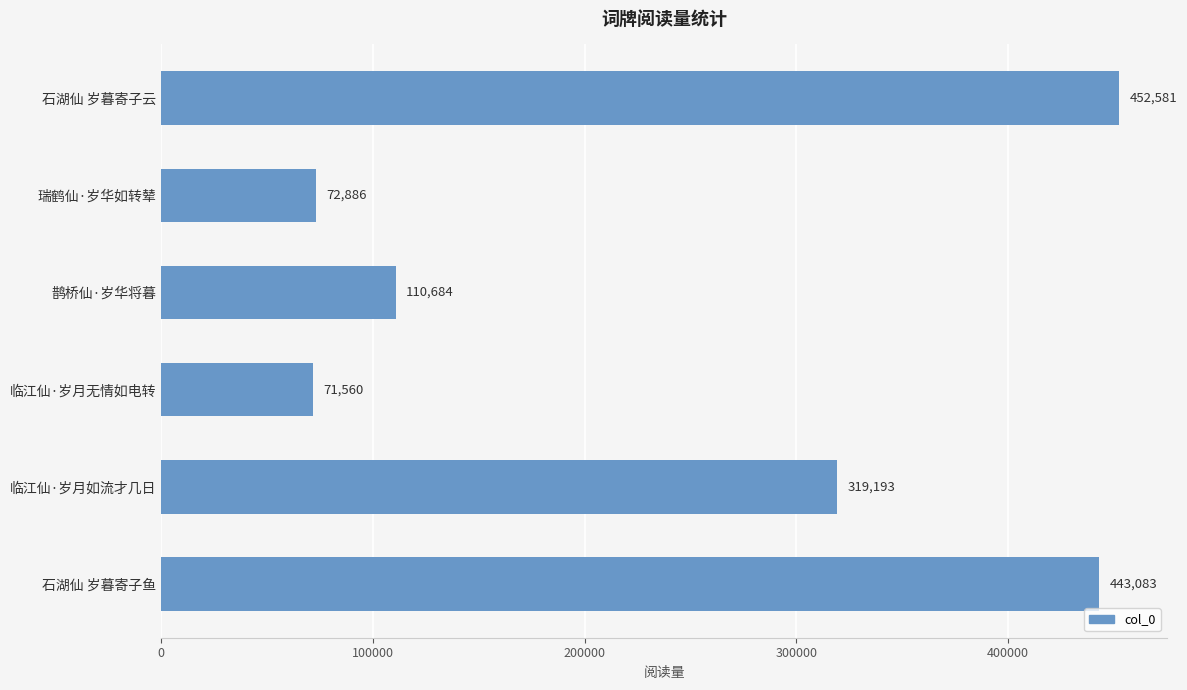

Reading bottom to top, list all the values displayed in this chart.

石湖仙 岁暮寄子鱼=443083	临江仙·岁月如流才几日=319193	临江仙·岁月无情如电转=71560	鹊桥仙·岁华将暮=110684	瑞鹤仙·岁华如转辇=72886	石湖仙 岁暮寄子云=452581